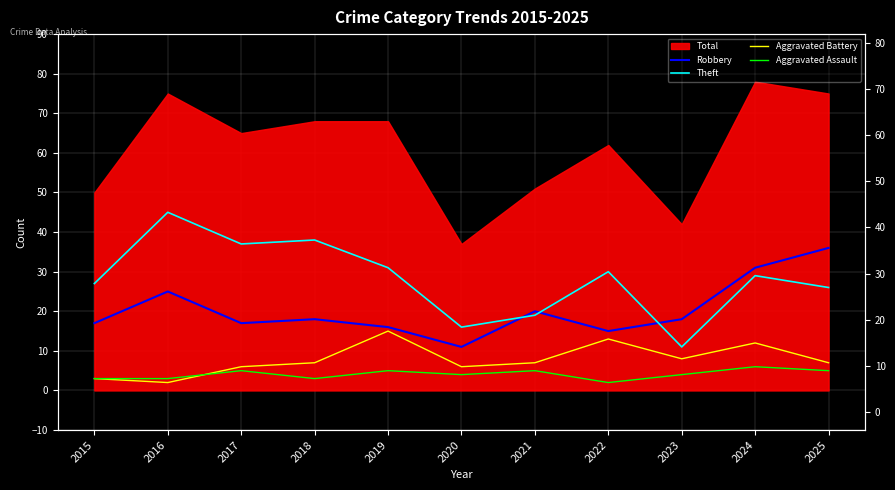

Where is the first local minimum for Robbery?

2017